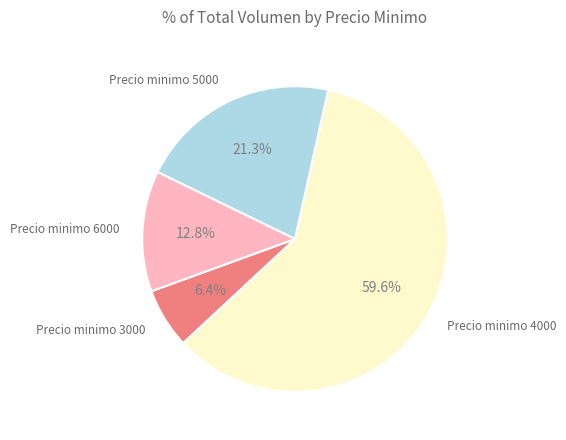

Approximately how many times larger is the value at Precio minimo 4000 compared to Precio minimo 3000?

9.3